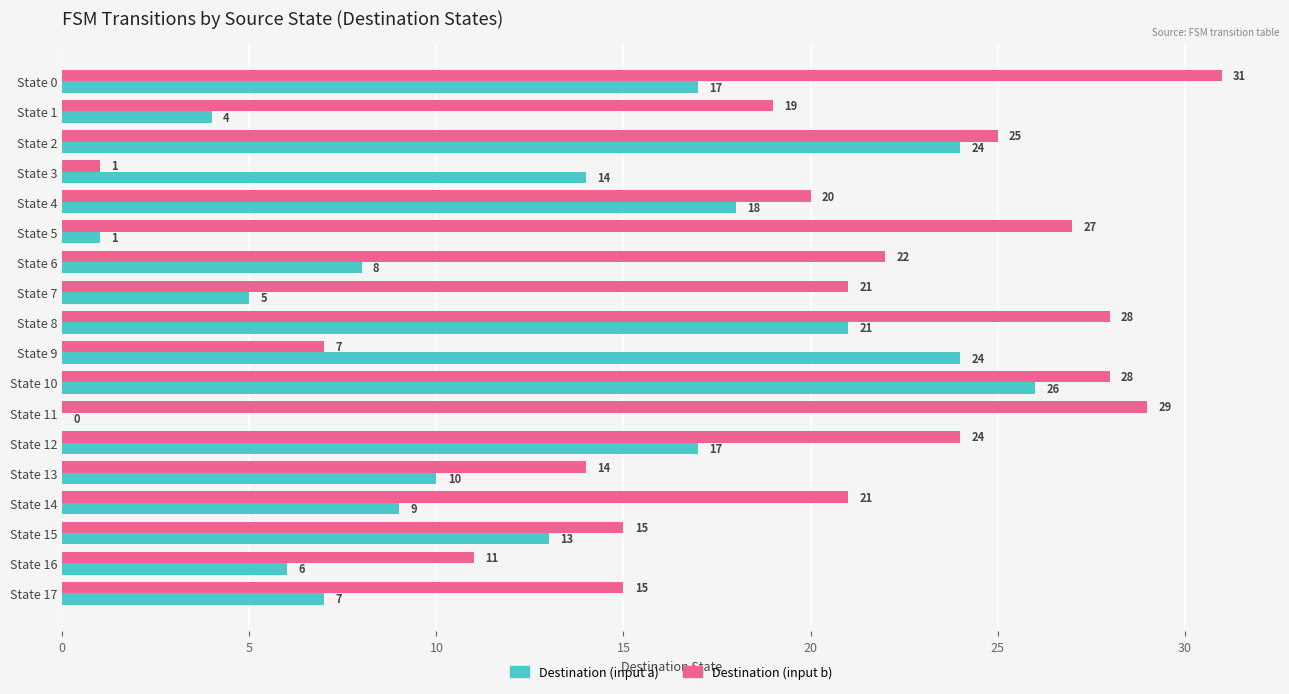

What is the sum of the Destination (input b) values at State 9 and State 4?

27